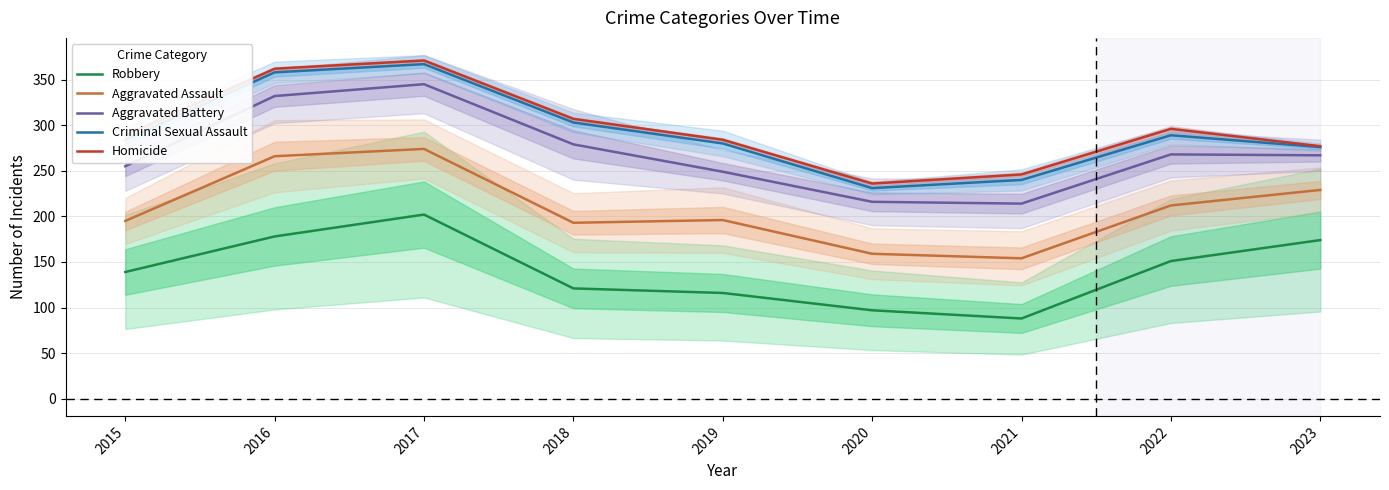

The Criminal Sexual Assault series shows 289 at 2022. True or false?

True